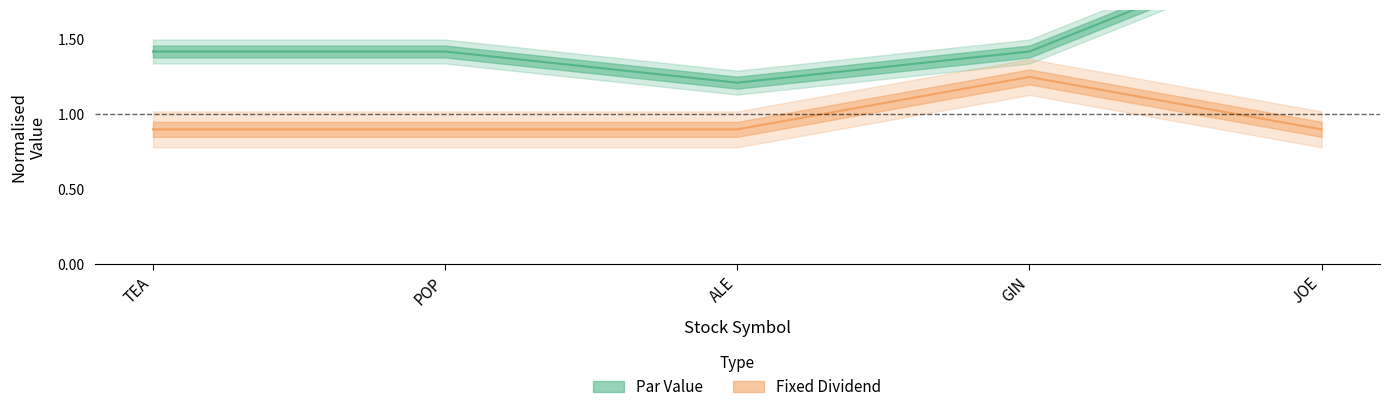

At which category does Par Value reach its first local valley?

ALE